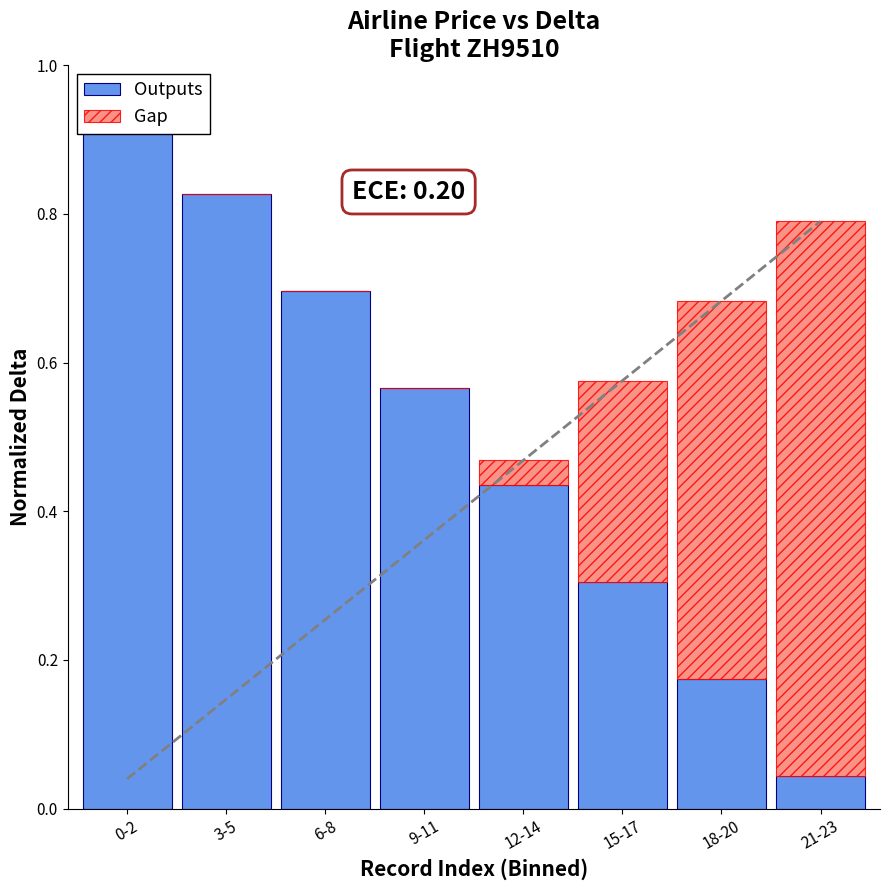

Is it true that Outputs equals 0.4 at 12-14?

True